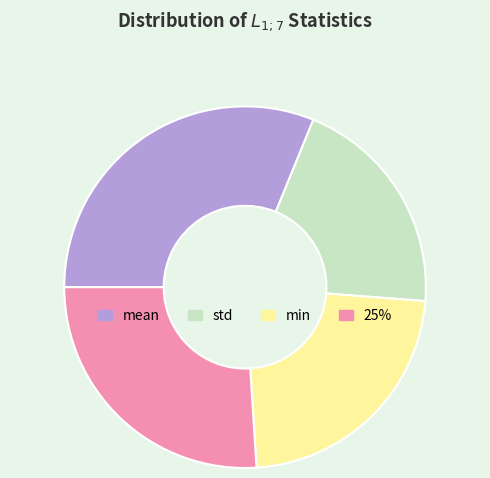

Which slice is the smallest?

std